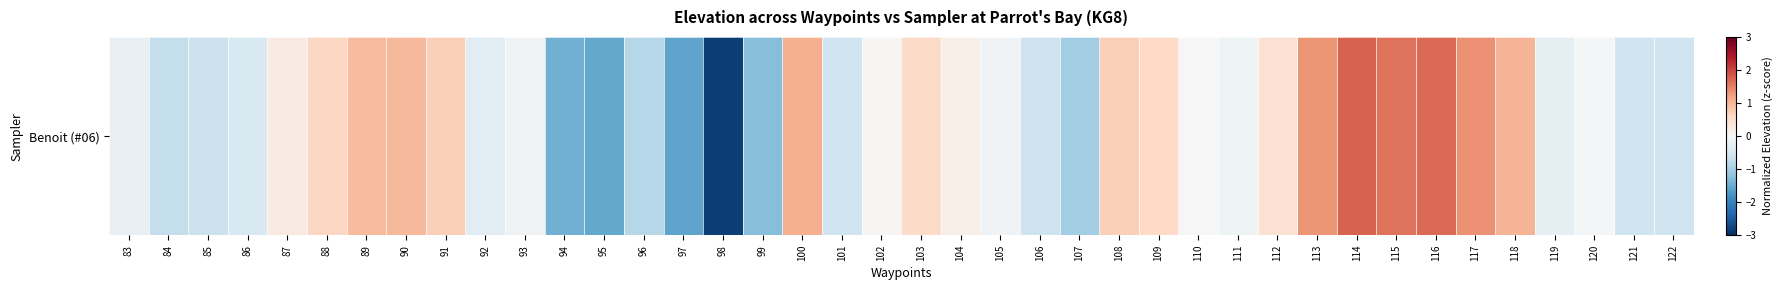

At which label is the value closest to 0?

110